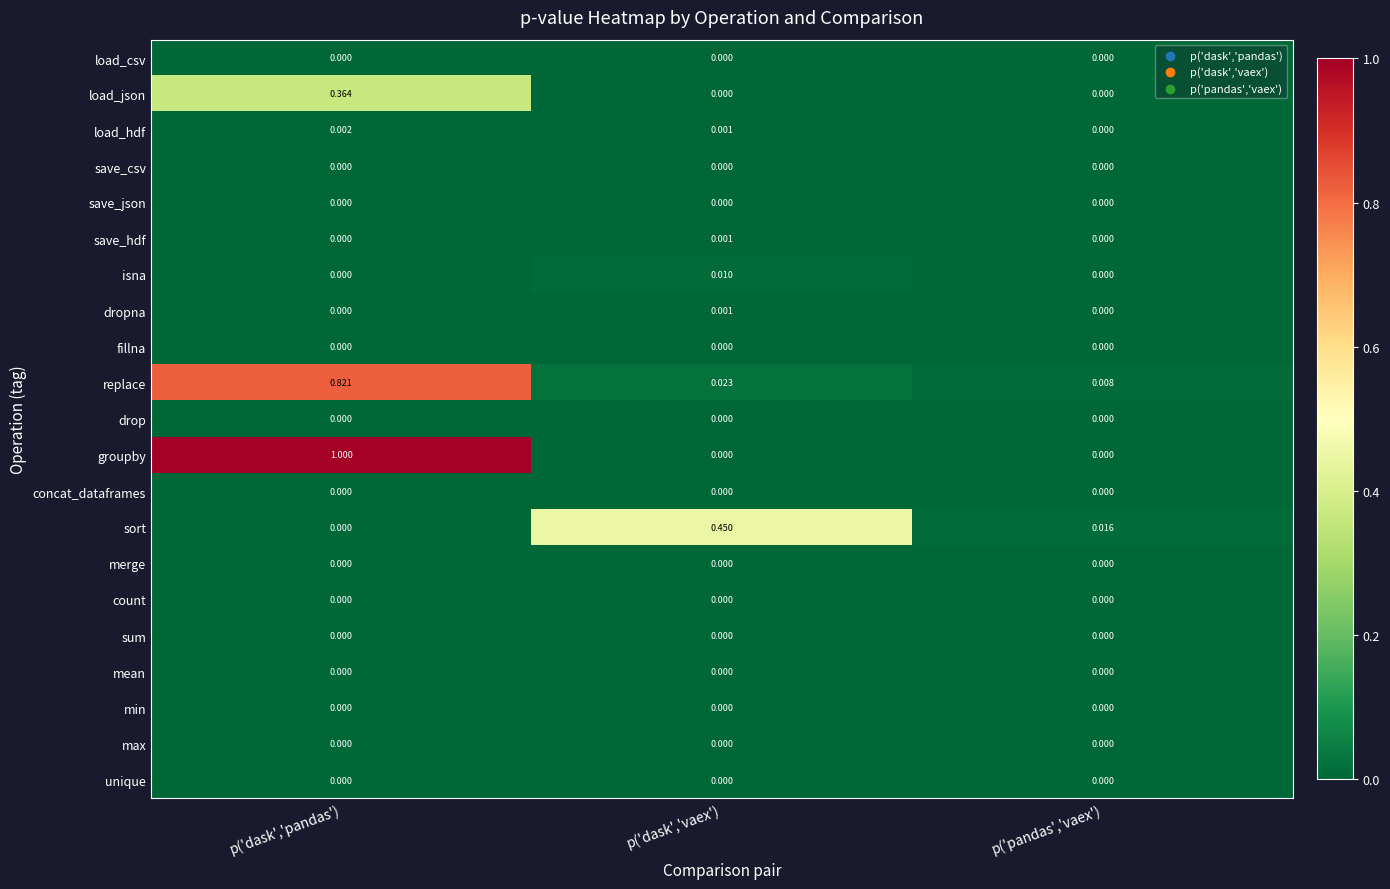

At which category does the chart reach its peak across all series?

p('dask','pandas')